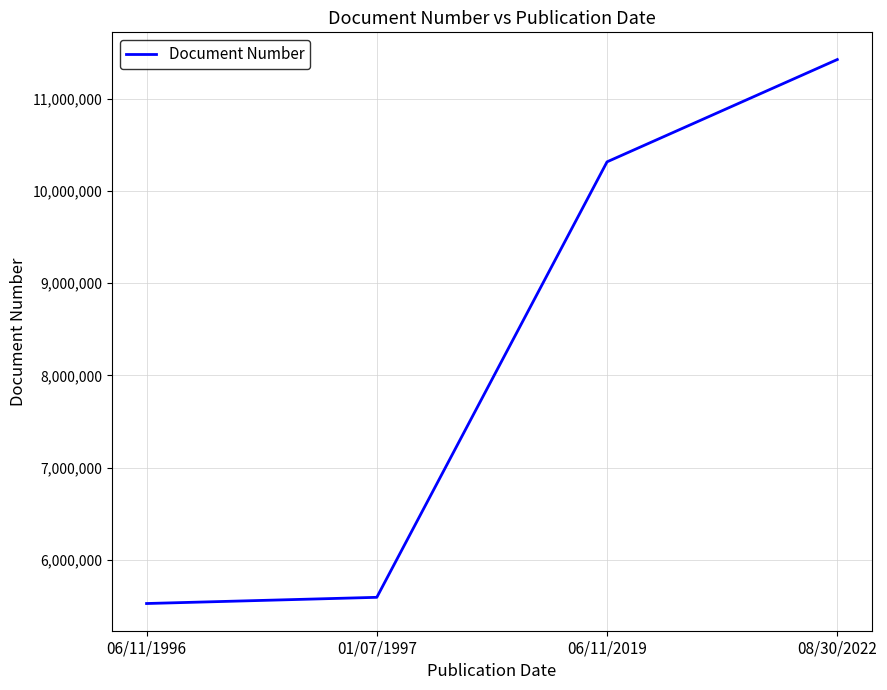

What position from the left is 06/11/2019?

3